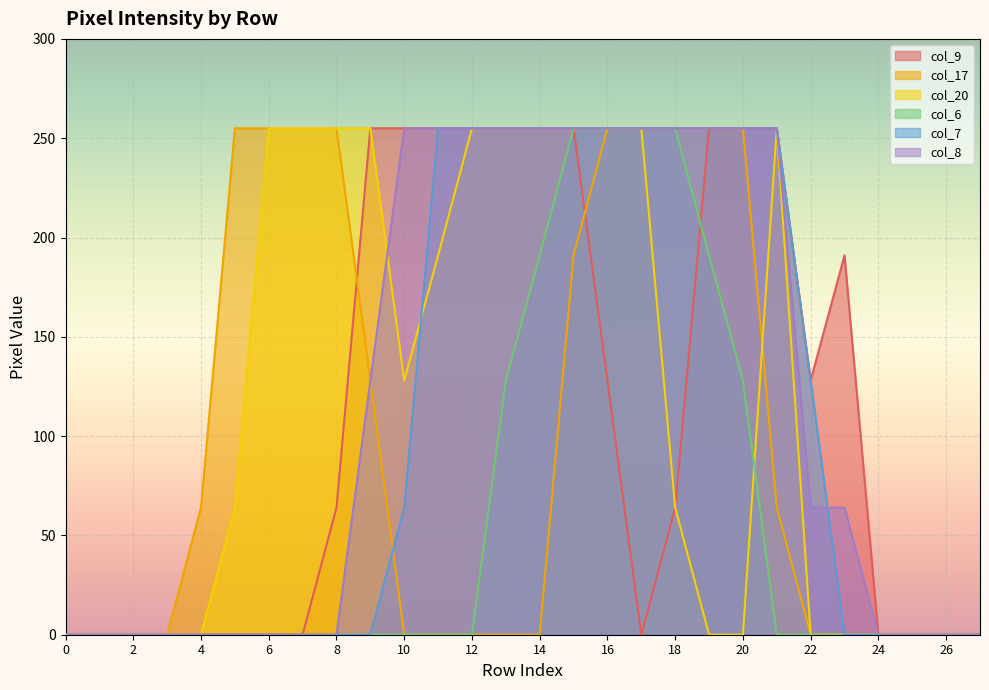

What is the value of the col_6 point at the 17th from the left?

255